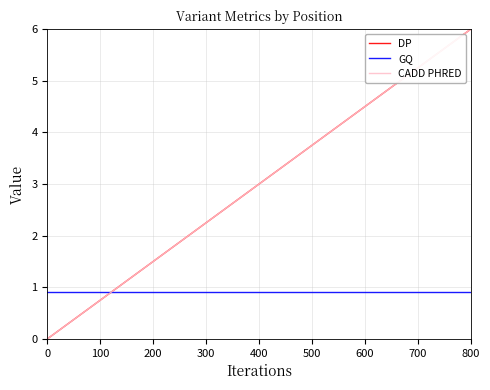

What is the difference between the maximum and minimum values in the CADD PHRED series?

6.0